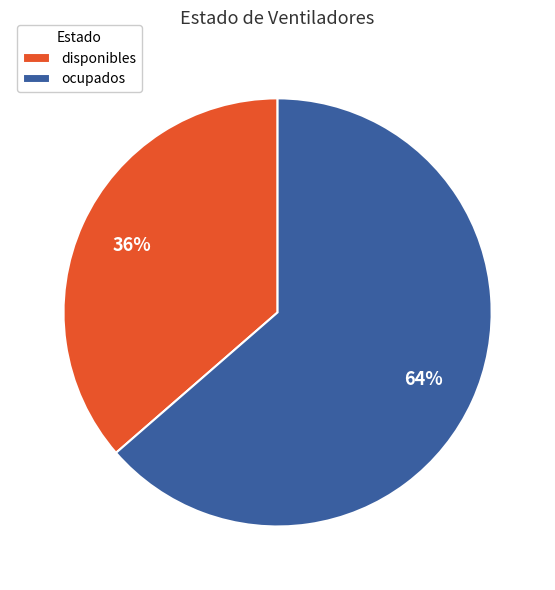

How many slices are in this pie chart?

2